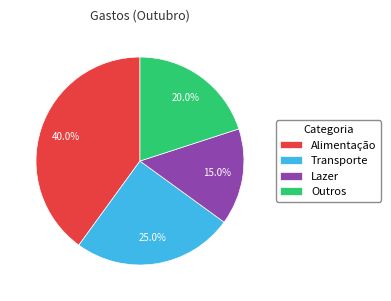

To the nearest percent, what is the average slice percentage?

25%